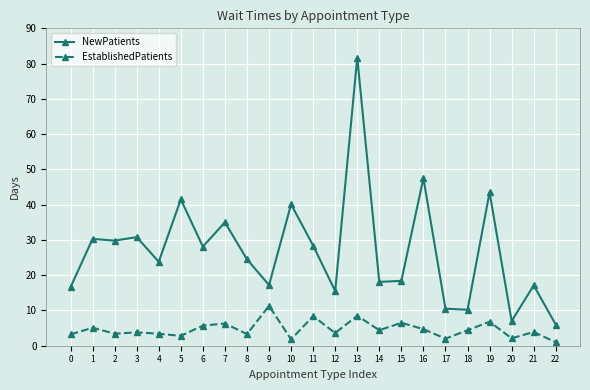

What is the total value across all series at 16?

52.2